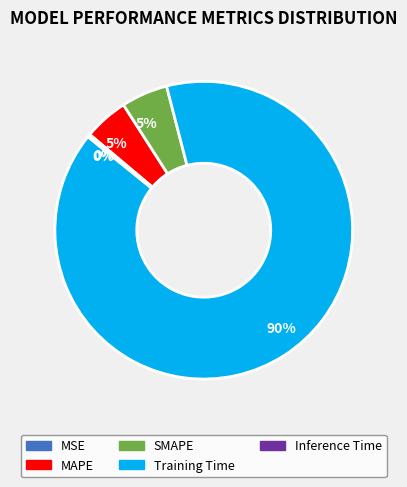

To the nearest percent, what portion does SMAPE represent?

5%